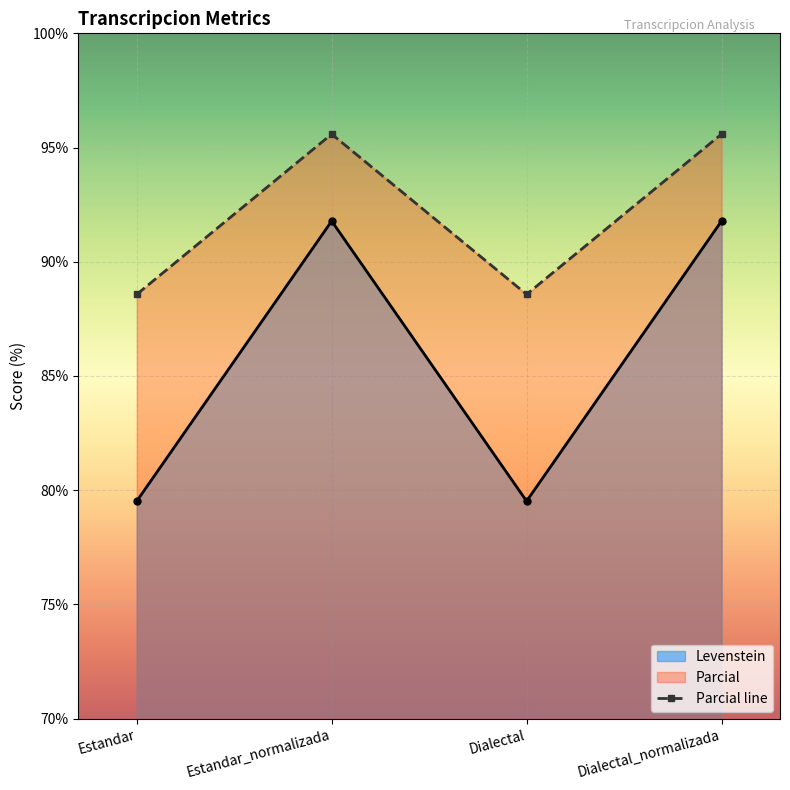

What is the value of the Levenstein point at the 2nd from the left?

91.8